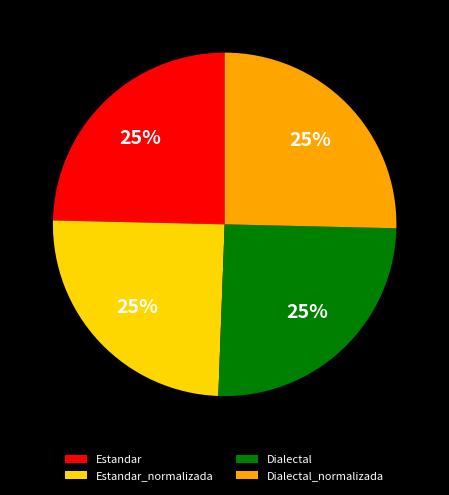

To the nearest percent, what percentage of the pie is Estandar?

25%